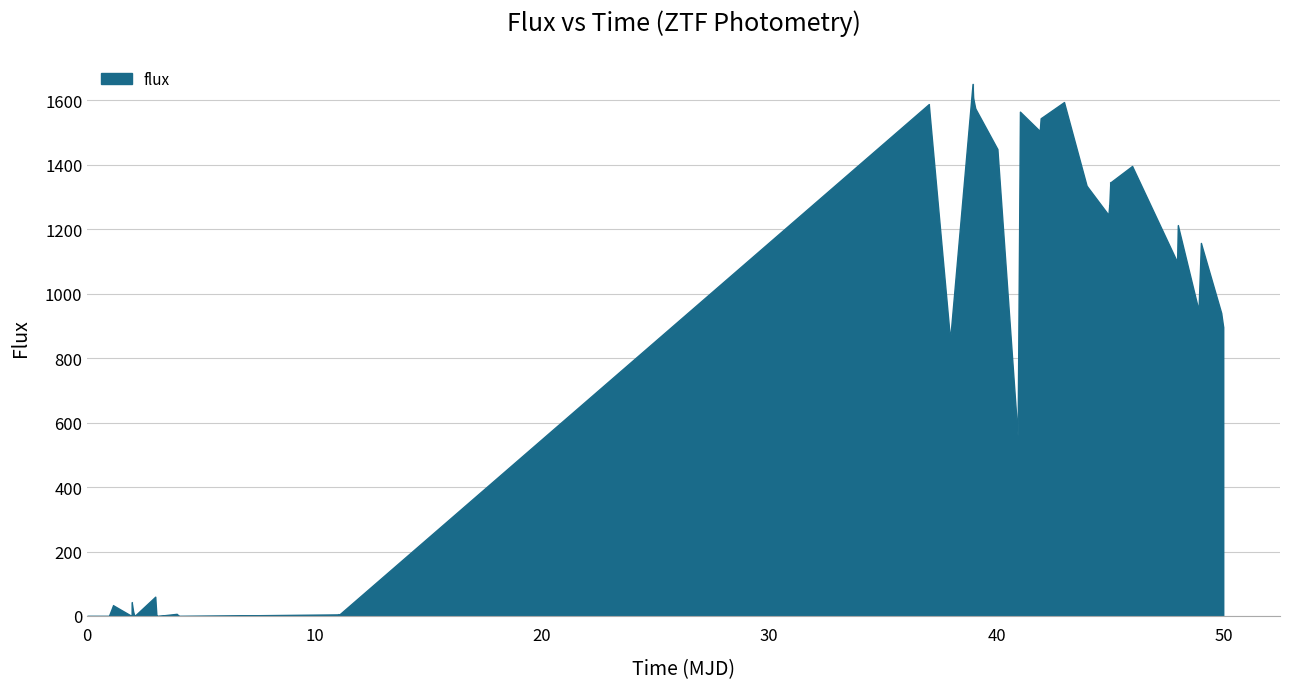

True or false: there are more than 0 points higher than both neighbors.

True